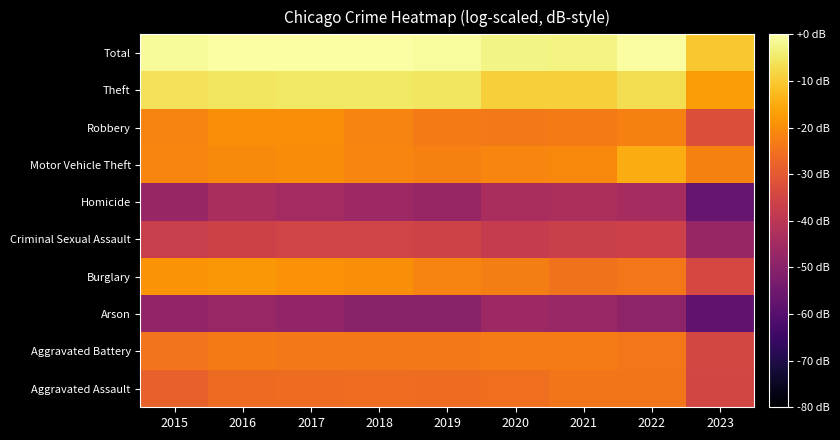

Between 2022 and 2020, which is larger?

2022